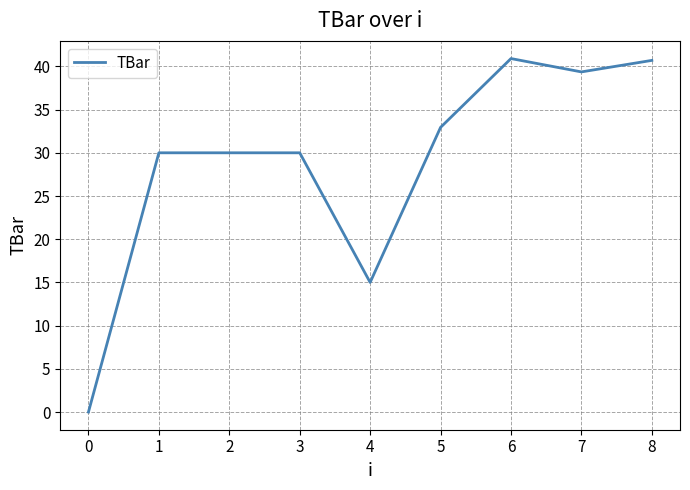

What is the maximum value shown in the chart?

40.9